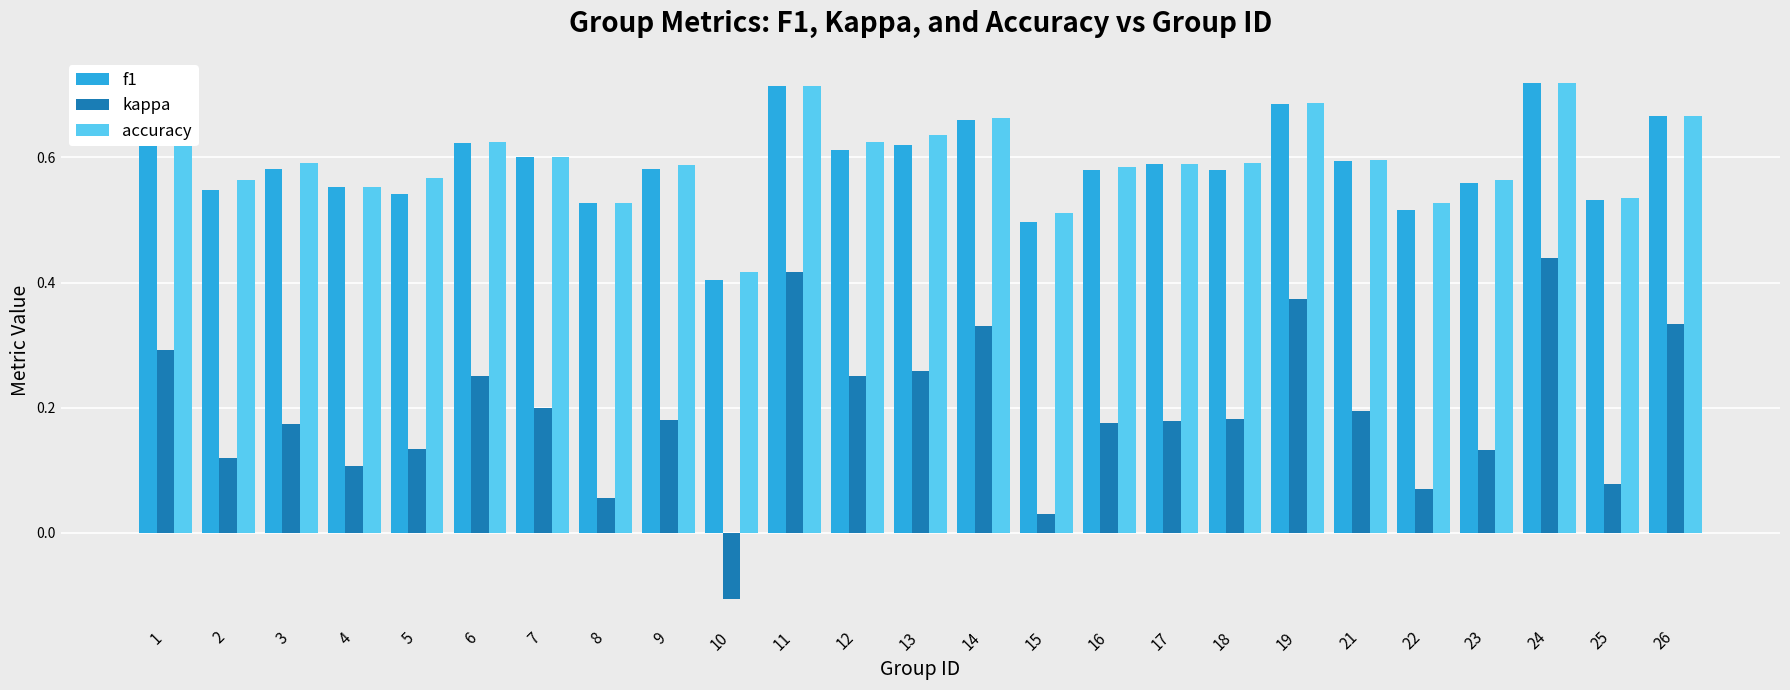

What is the sum of the accuracy values at 14 and 6?

1.3